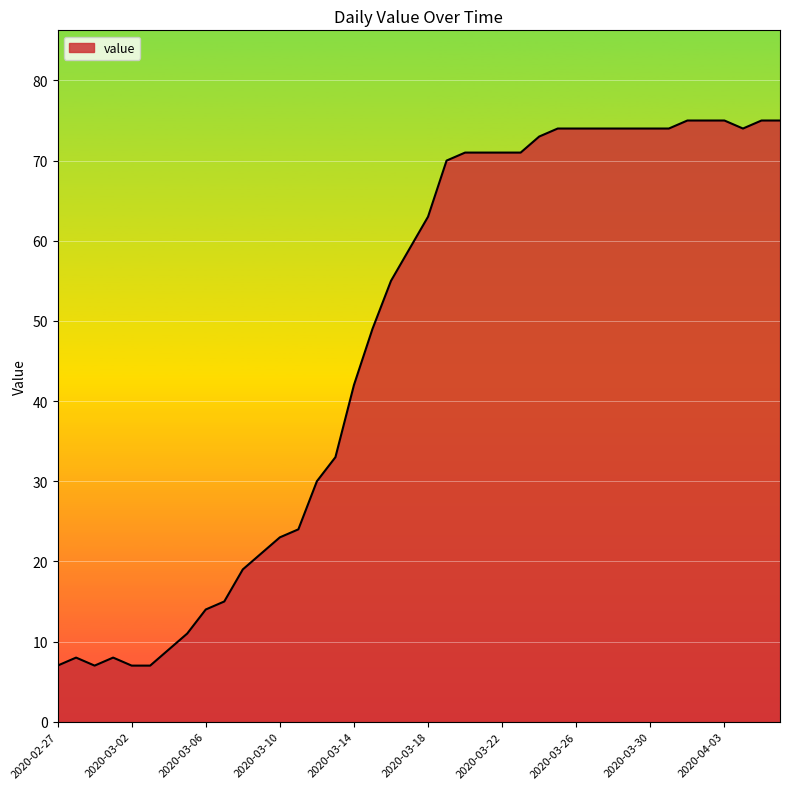

What is the smallest value displayed?

7